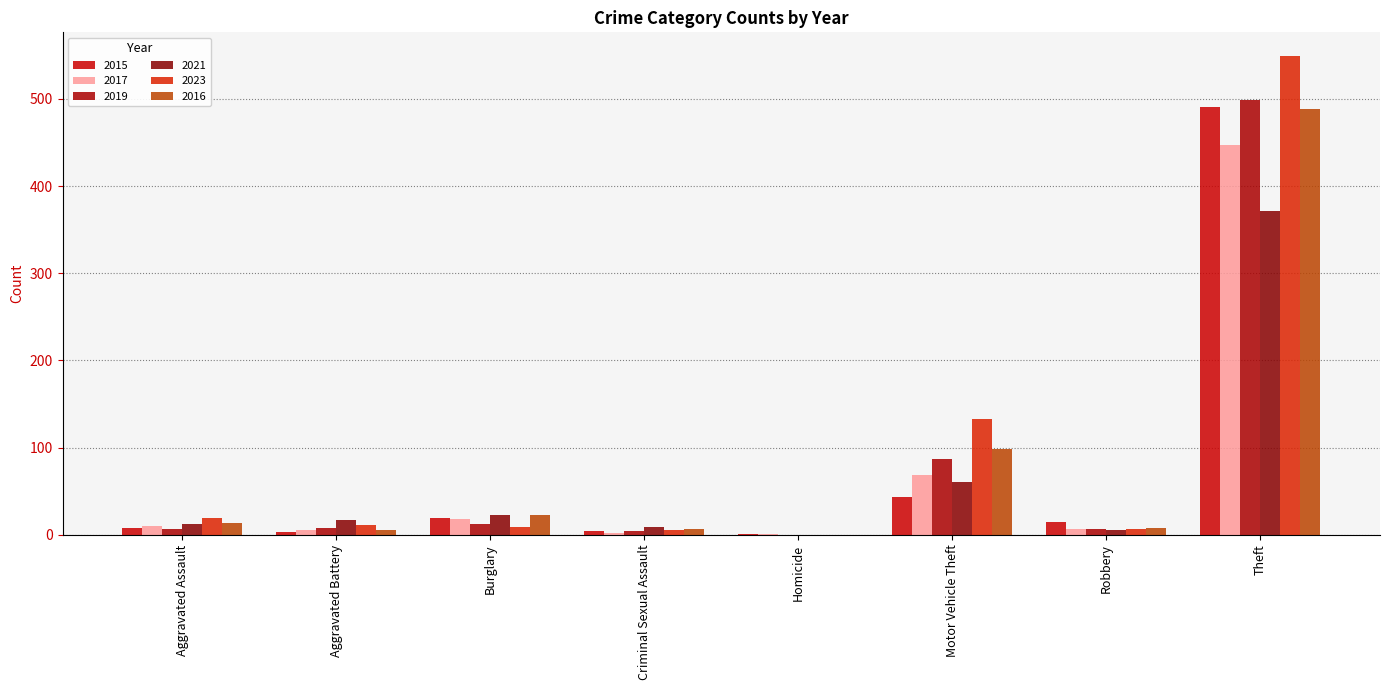

The value of 2023 at Aggravated Assault is 13. True or false?

False